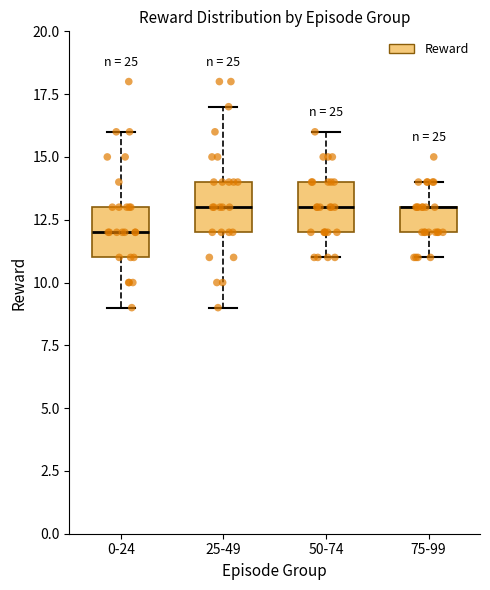

Reading left to right, read every box against the y-axis: the position of its median line, the range the box covers, and the ends of its whiskers. The values are not printed on the chart, so give them approximately, as read against the axis.

0-24: median 12, box 11 to 13, whiskers 9 to 16
25-49: median 13, box 12 to 14, whiskers 9 to 17
50-74: median 13, box 12 to 14, whiskers 11 to 16
75-99: median 13 (drawn on the box's upper edge), box 12 to 13, whiskers 11 to 14